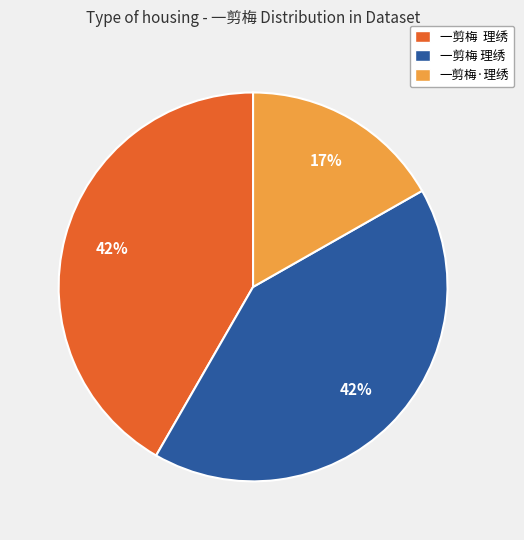

Is there any slice that represents more than half of the pie?

No